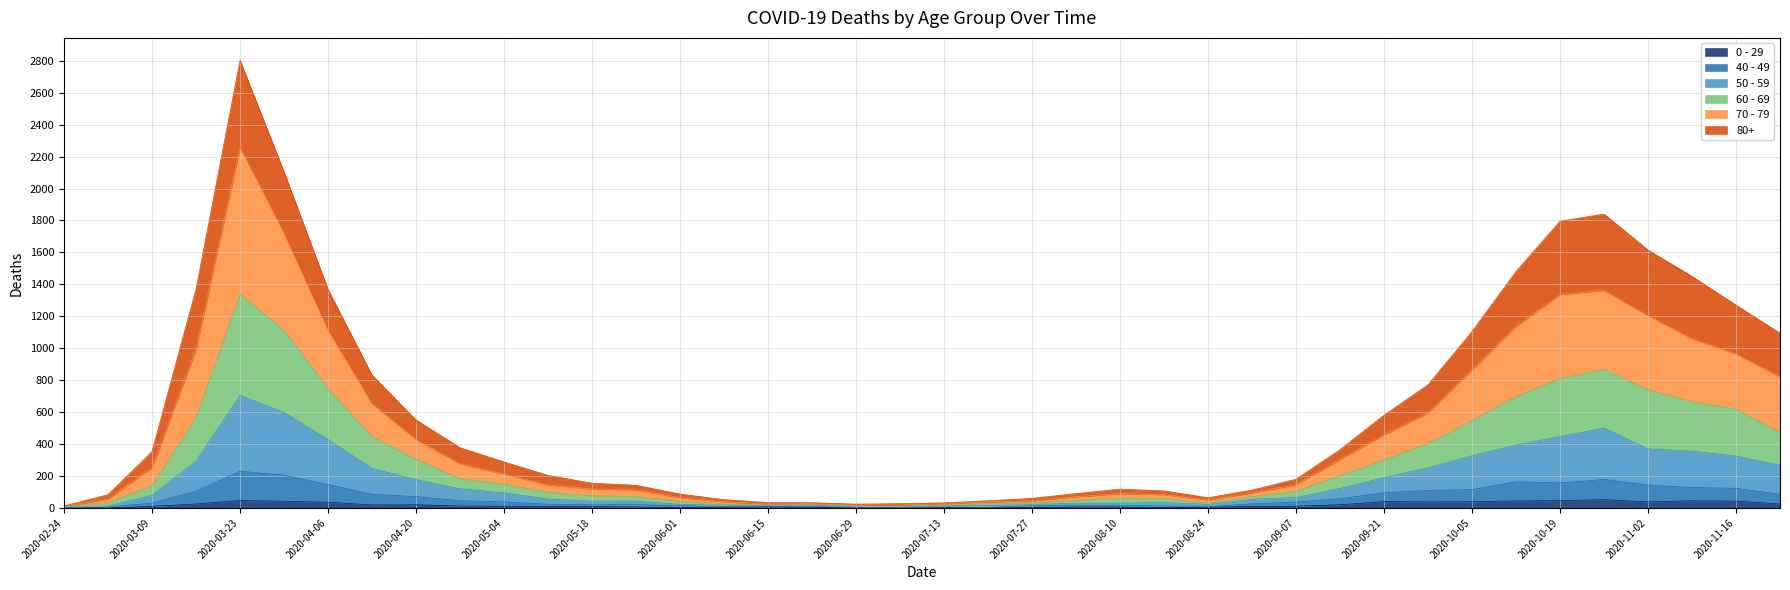

How many interior local valleys does the 40 - 49 series have?

5